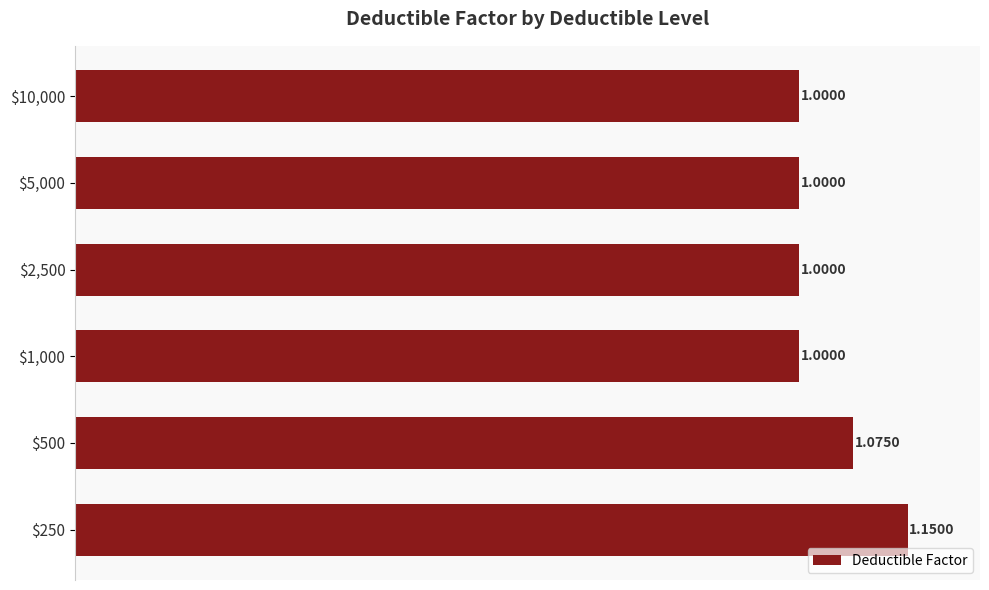

What is the minimum value shown in the chart?

1.0